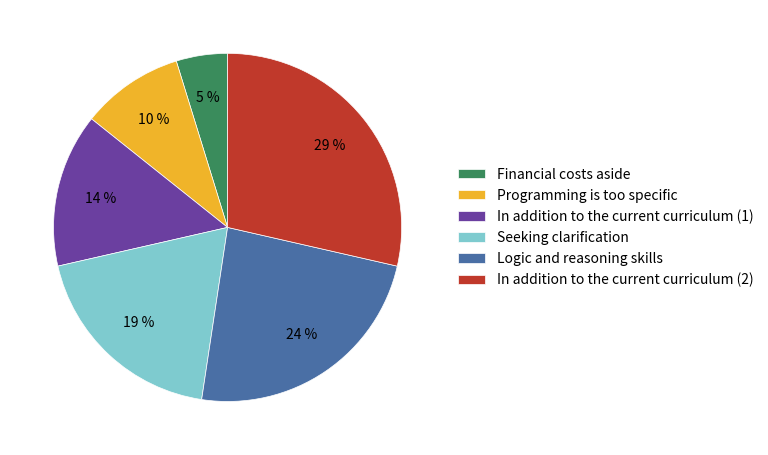

Is there a majority slice in this chart?

No